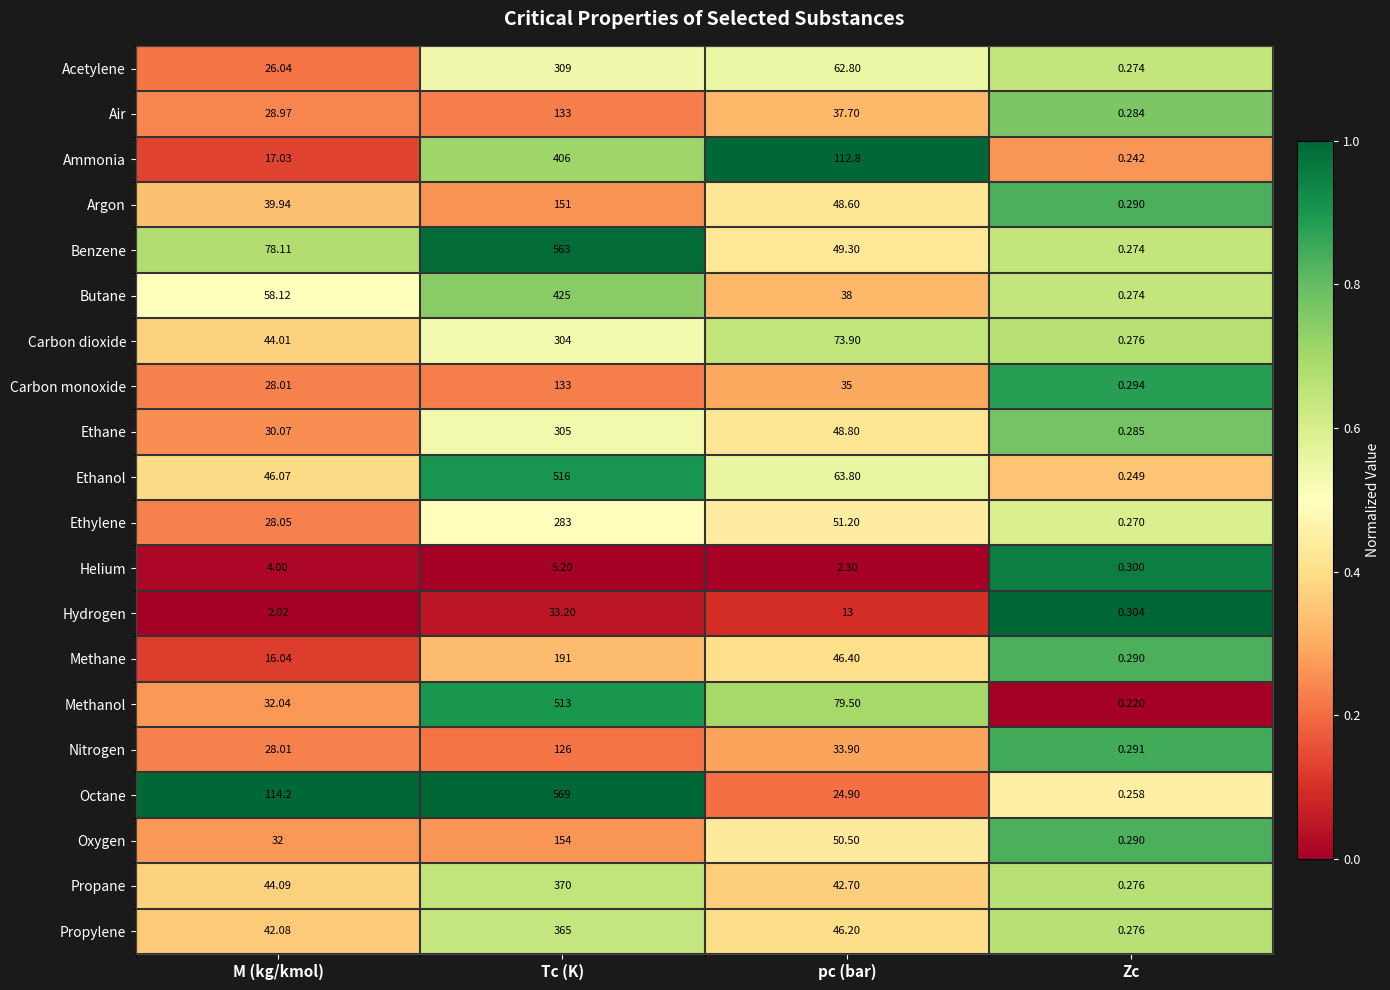

Which category has the highest value across all series?

Tc (K)